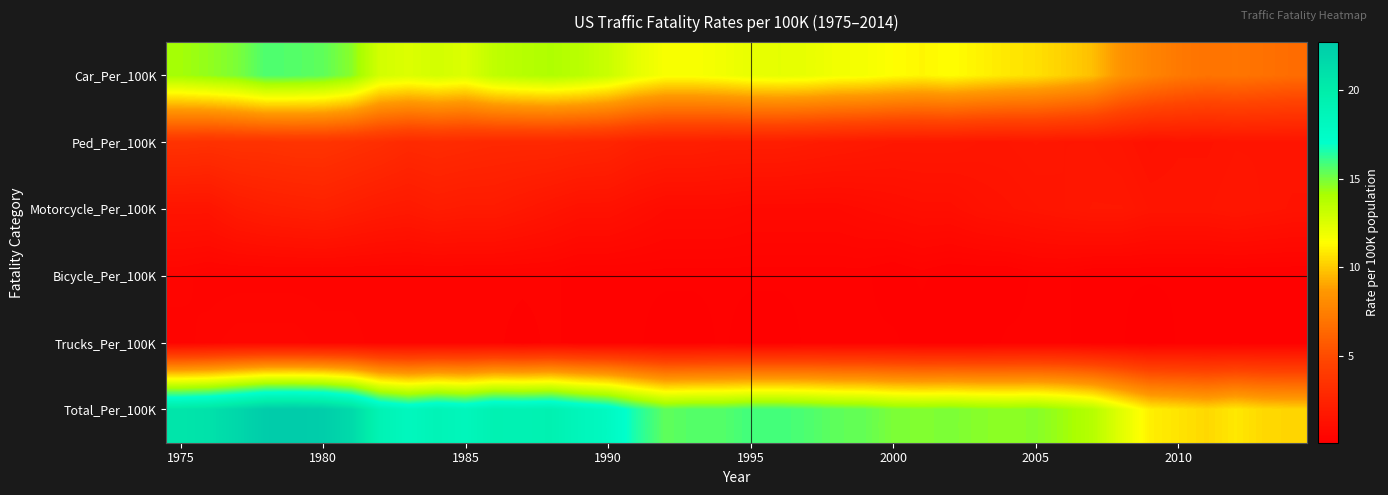

At how many categories does at least one series exceed 22?

3